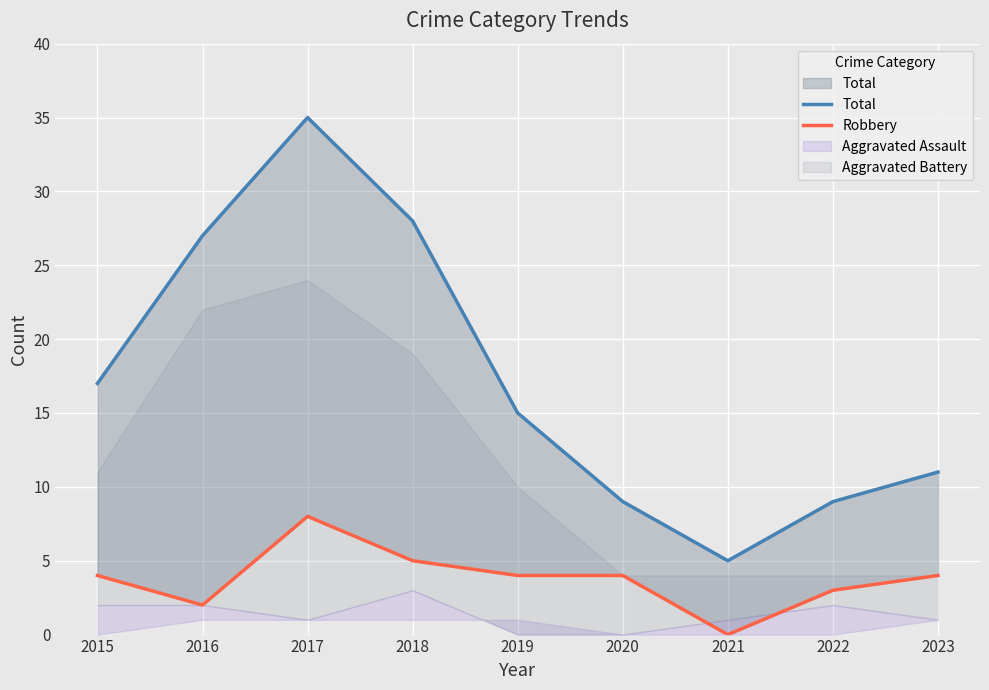

What is the highest value of the Total series?

35